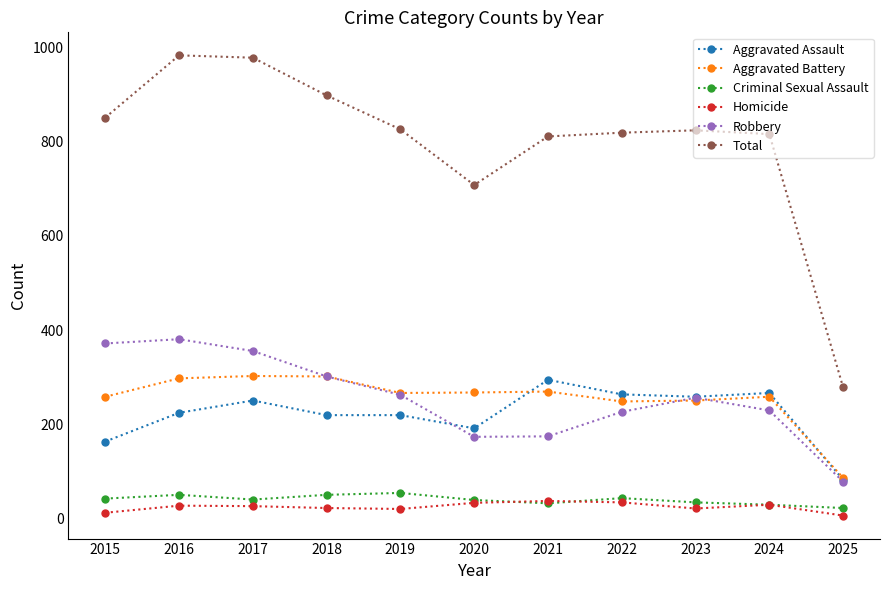

At which category does Total reach its first local valley?

2020